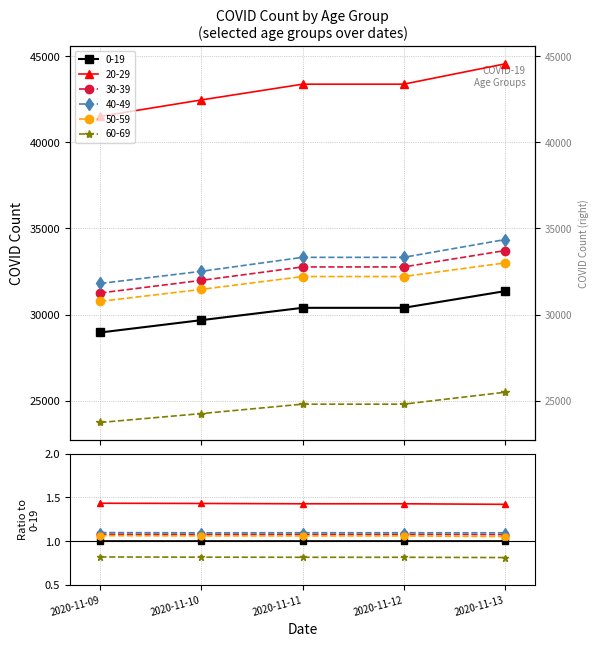

What is the value of the 20-29 point at the 5th from the left?

44545